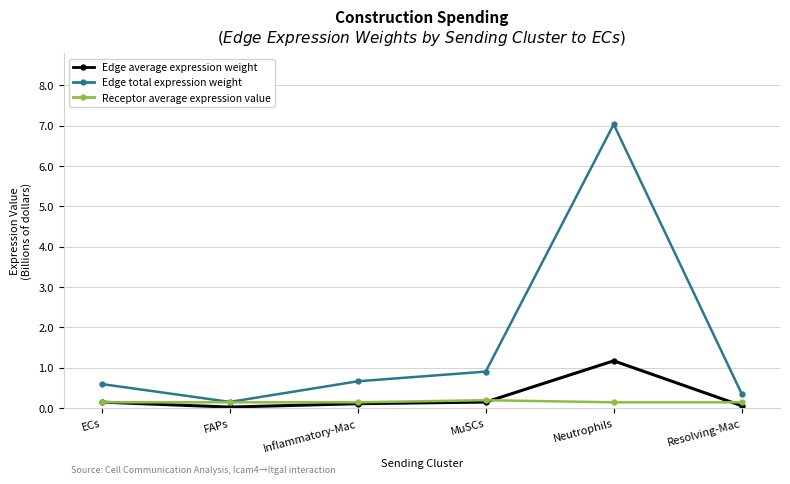

List the series in order of their peak value, lowest first.

Receptor average expression value, Edge average expression weight, Edge total expression weight